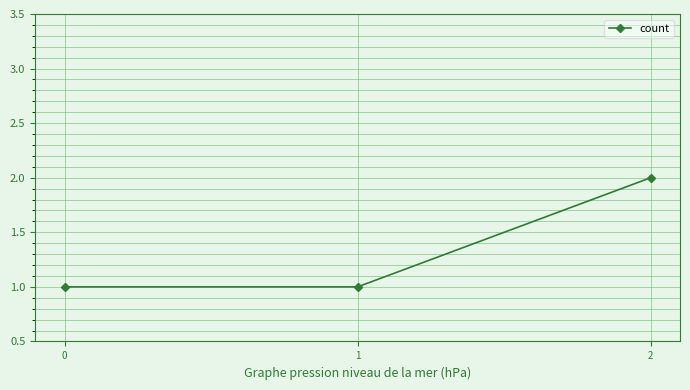

What is the value of the 1st point from the left?

1